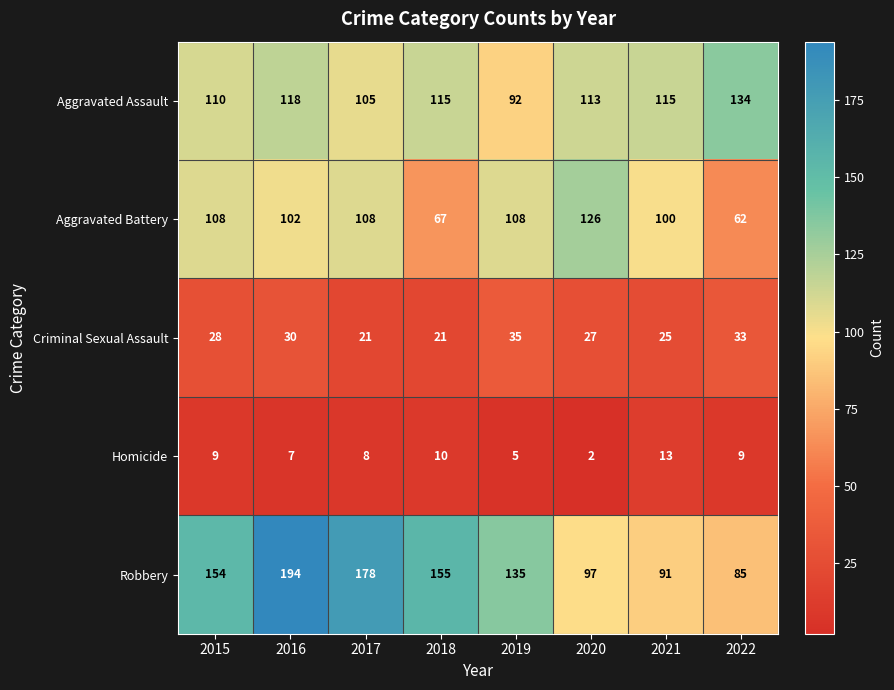

The value of Criminal Sexual Assault at 2018 is 21. True or false?

True